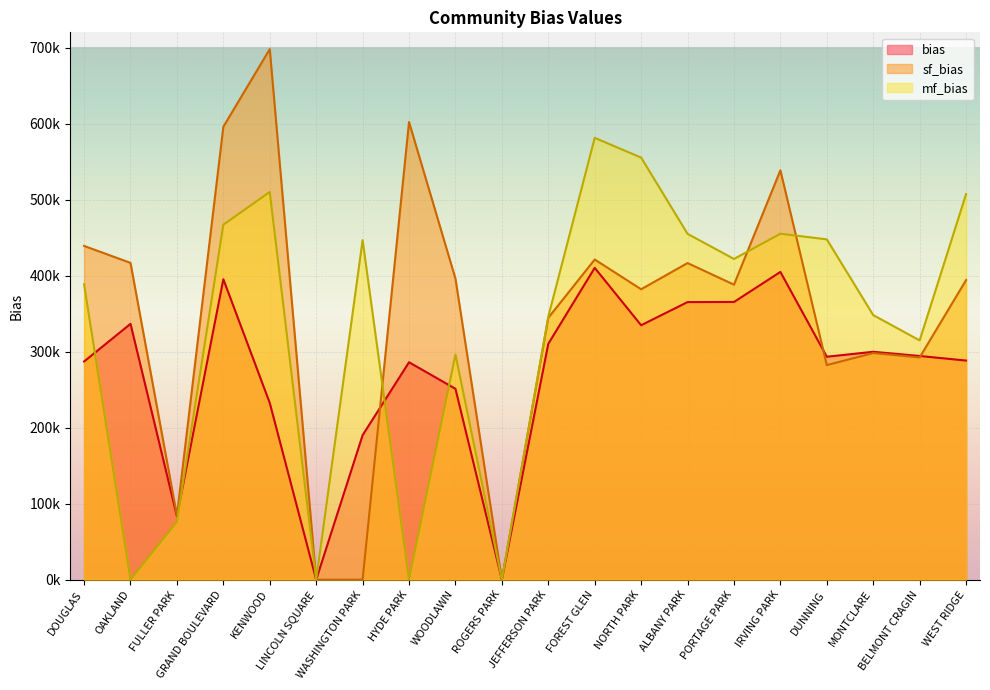

Rank the categories by sf_bias value from lowest to highest.

LINCOLN SQUARE, WASHINGTON PARK, ROGERS PARK, FULLER PARK, DUNNING, BELMONT CRAGIN, MONTCLARE, JEFFERSON PARK, NORTH PARK, PORTAGE PARK, WEST RIDGE, WOODLAWN, ALBANY PARK, OAKLAND, FOREST GLEN, DOUGLAS, IRVING PARK, GRAND BOULEVARD, HYDE PARK, KENWOOD